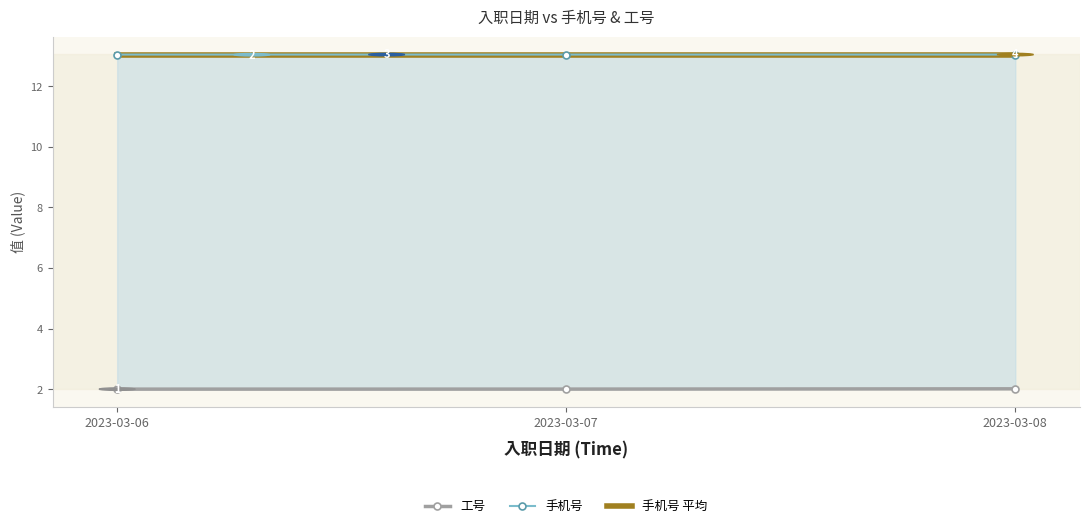

The value of 工号 at 2023-03-07 is 0.4. True or false?

False